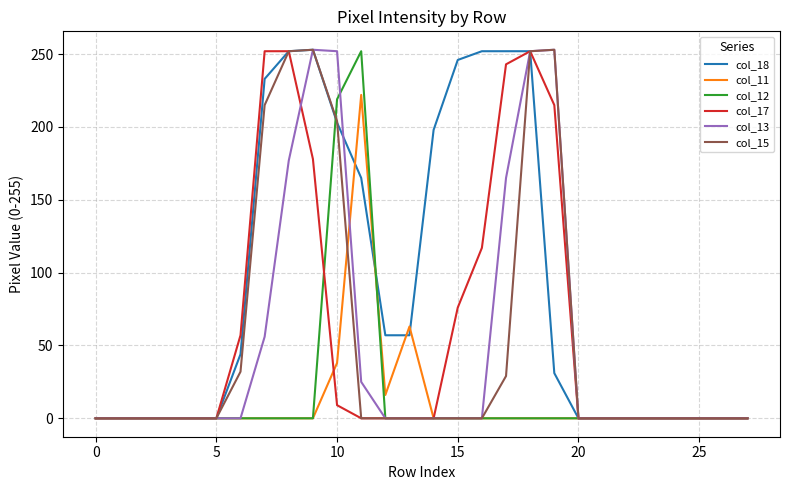

What is the greatest value displayed?

253